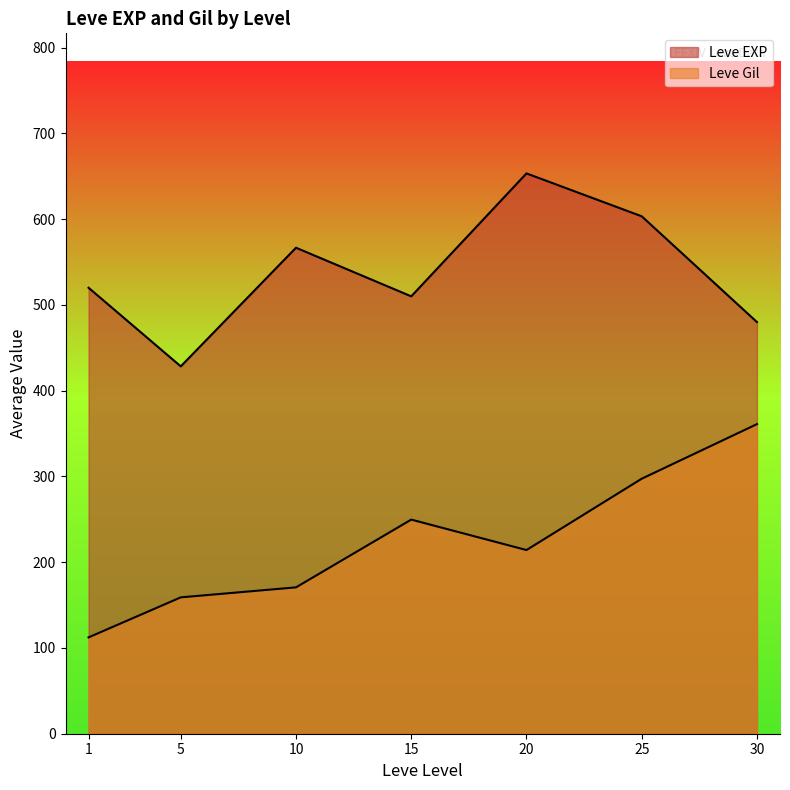

Is the value of Leve Gil at 10 greater than the value of Leve EXP at 25?

No